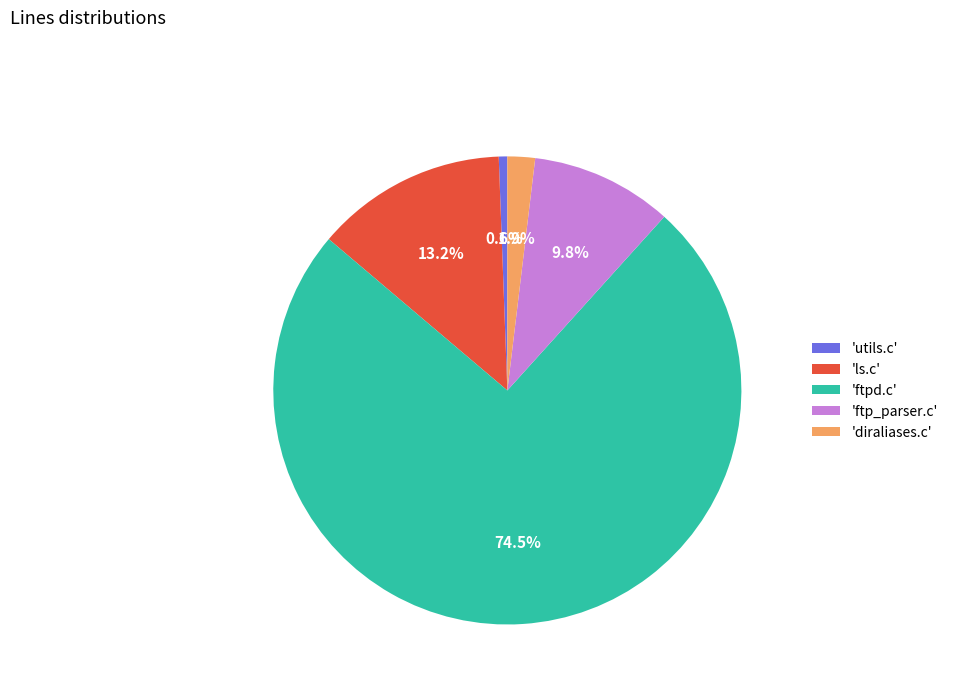

To the nearest percent, what is the average slice percentage?

20%